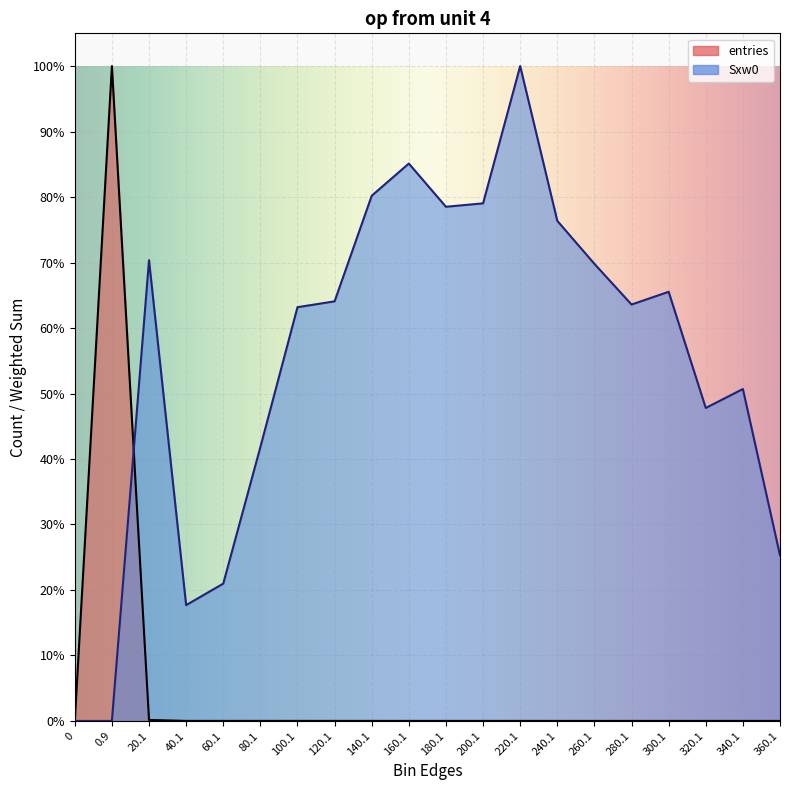

How many categories are shown in the chart?

20